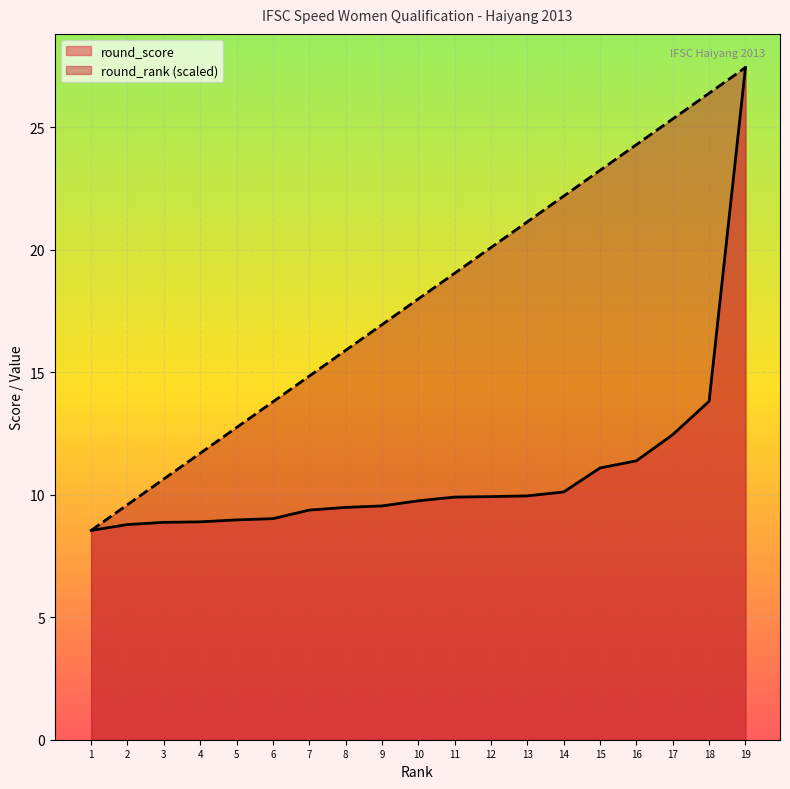

Which label corresponds to the smallest value in the chart?

1